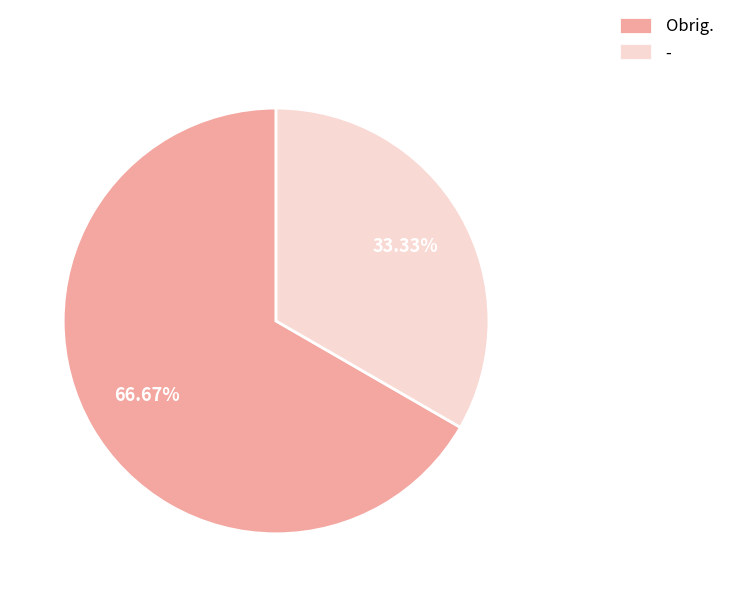

Rank the categories by value from highest to lowest.

Obrig., -